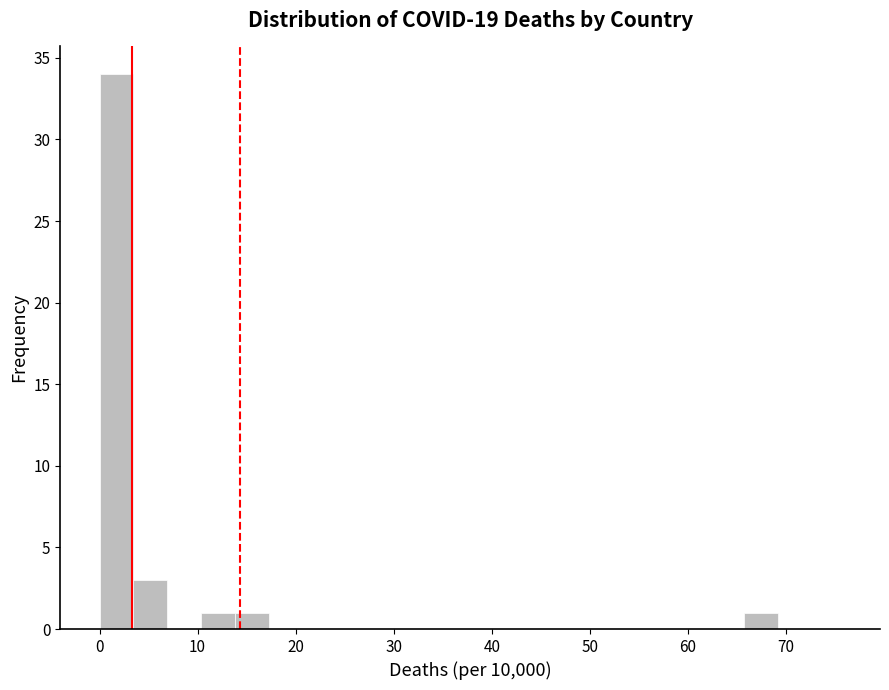

Around what value on the x-axis is the tallest bar? Give the approximate position of its centre, as read against the axis.

2